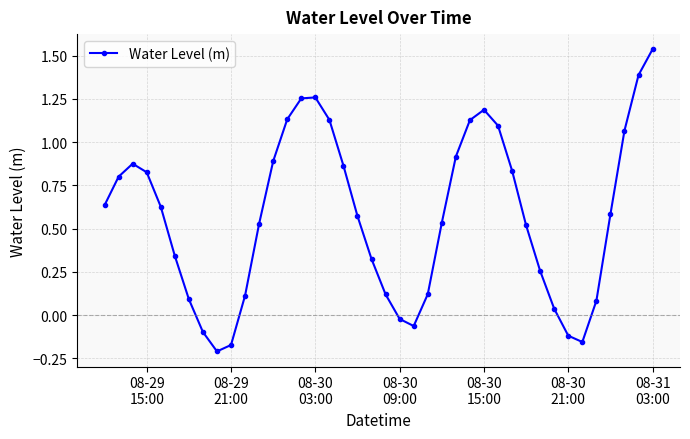

How many data points does each series have?

40